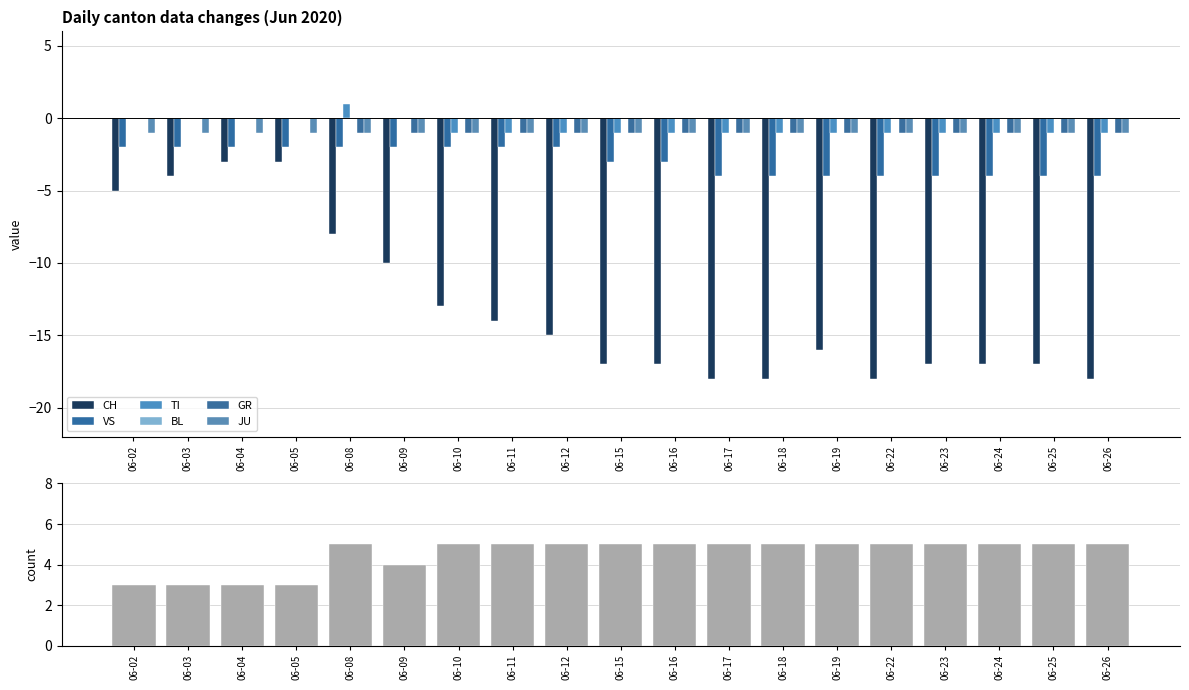

How many values in TI are above zero?

1